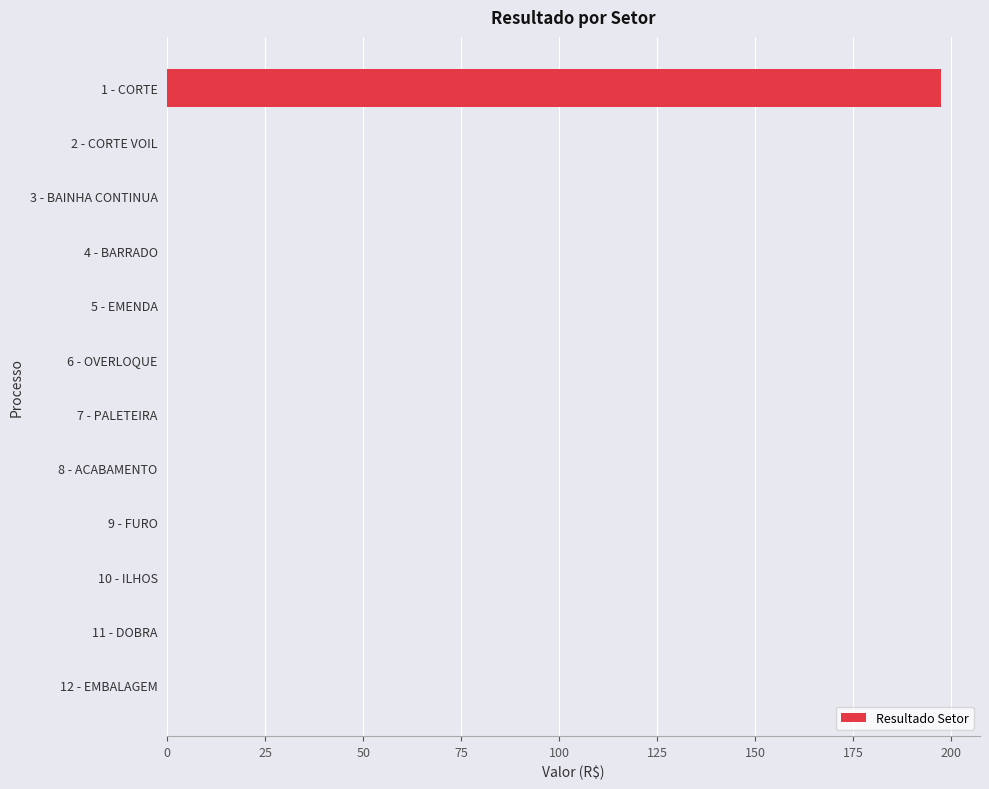

What is the change in value from 1 - CORTE to 6 - OVERLOQUE?

-197.5